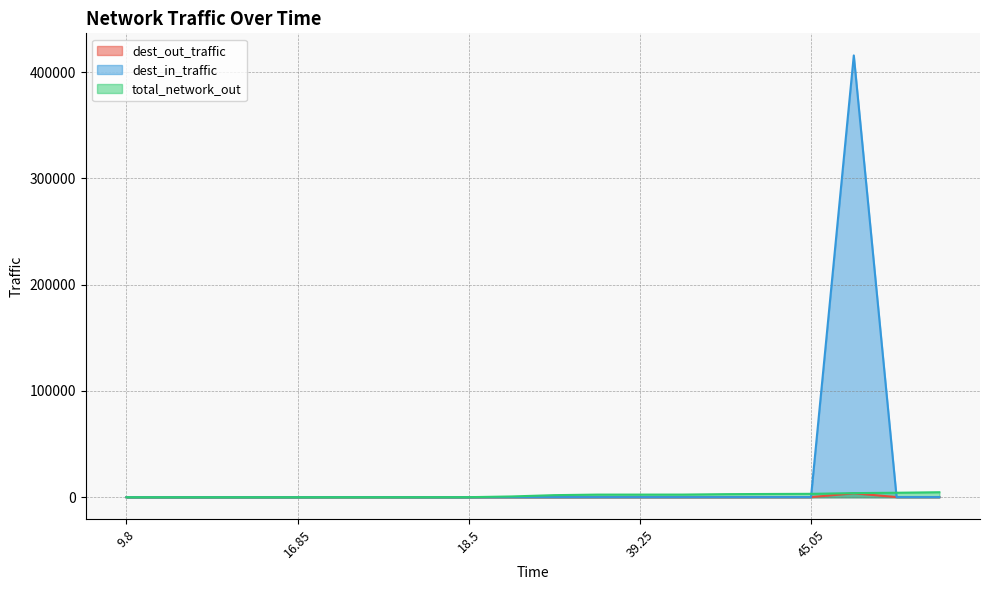

What is the value of the total_network_out point at the 3rd from the left?

4.3